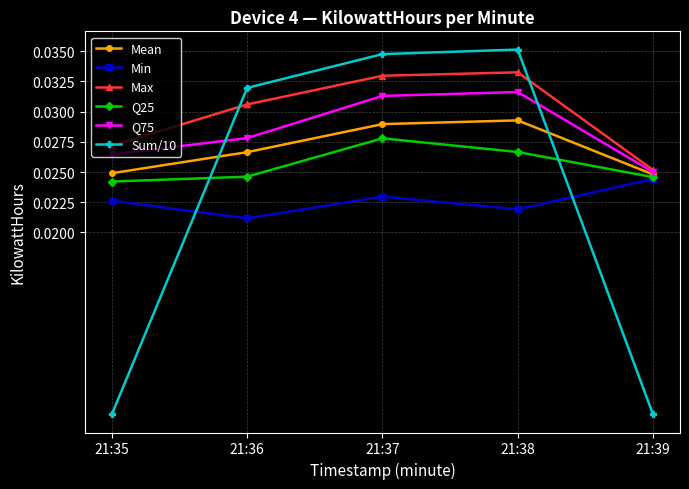

How many lines are shown in the chart?

6